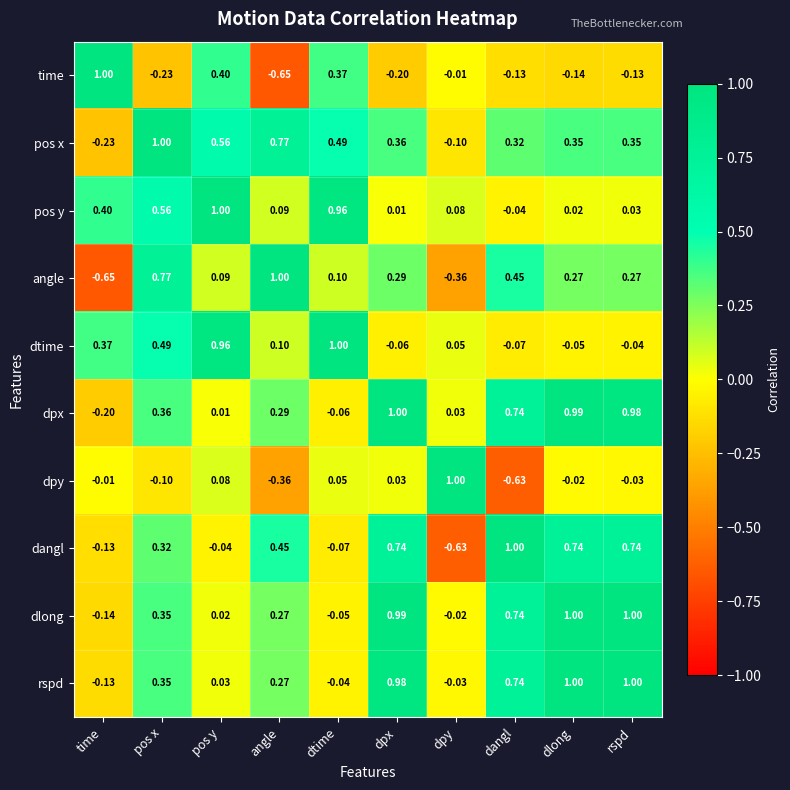

At which label is pos x closest to 0?

dpy